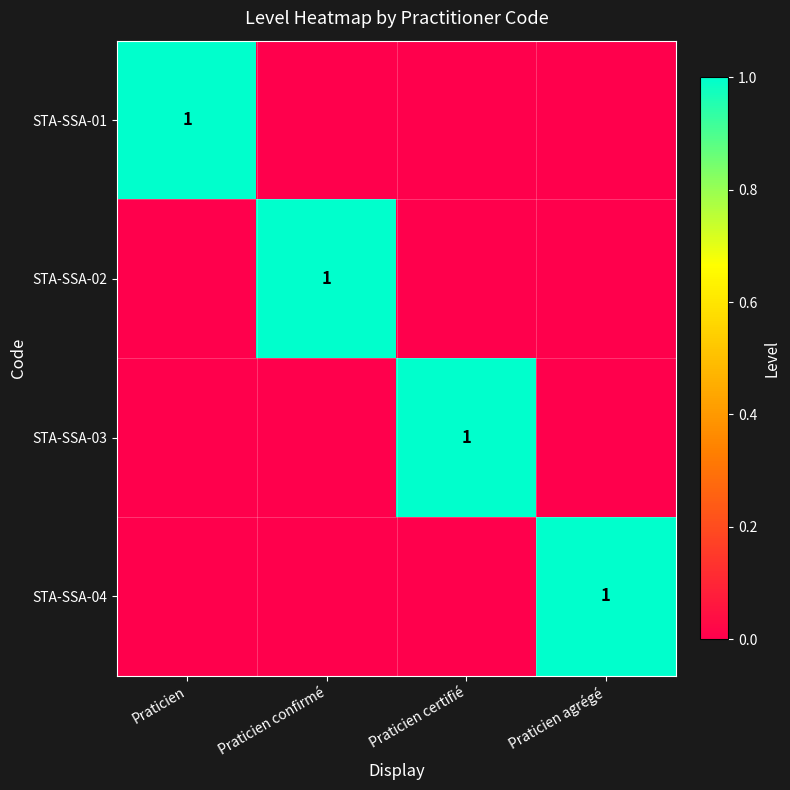

The STA-SSA-04 series shows 0 at Praticien agrégé. True or false?

False